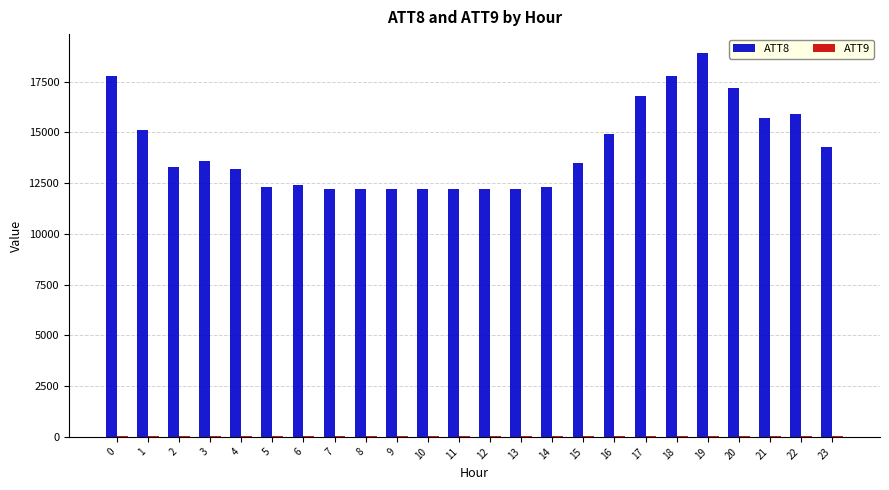

The value of ATT8 at 18 is 17800.0. True or false?

True